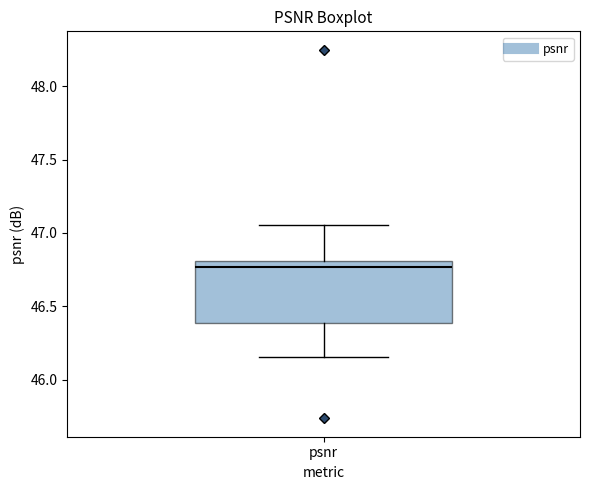

Read this box plot against the y-axis: the position of the median line, the range covered by the box, and the ends of both whiskers. The values are not printed on the chart, so give them approximately, as read against the axis.

median 46.75, box 46.40 to 46.80, whiskers 46.15 to 47.05